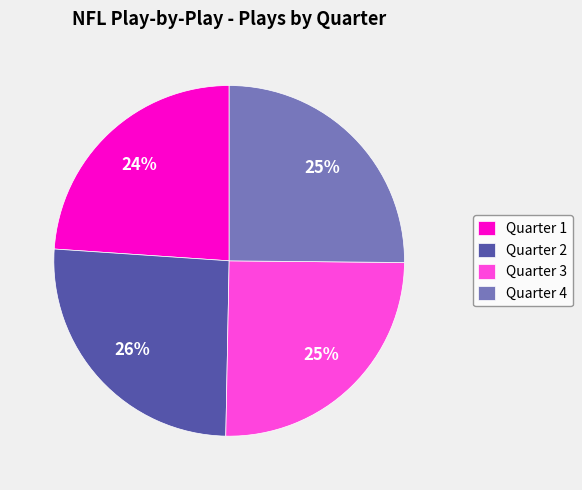

To the nearest percent, what portion does Quarter 4 represent?

25%